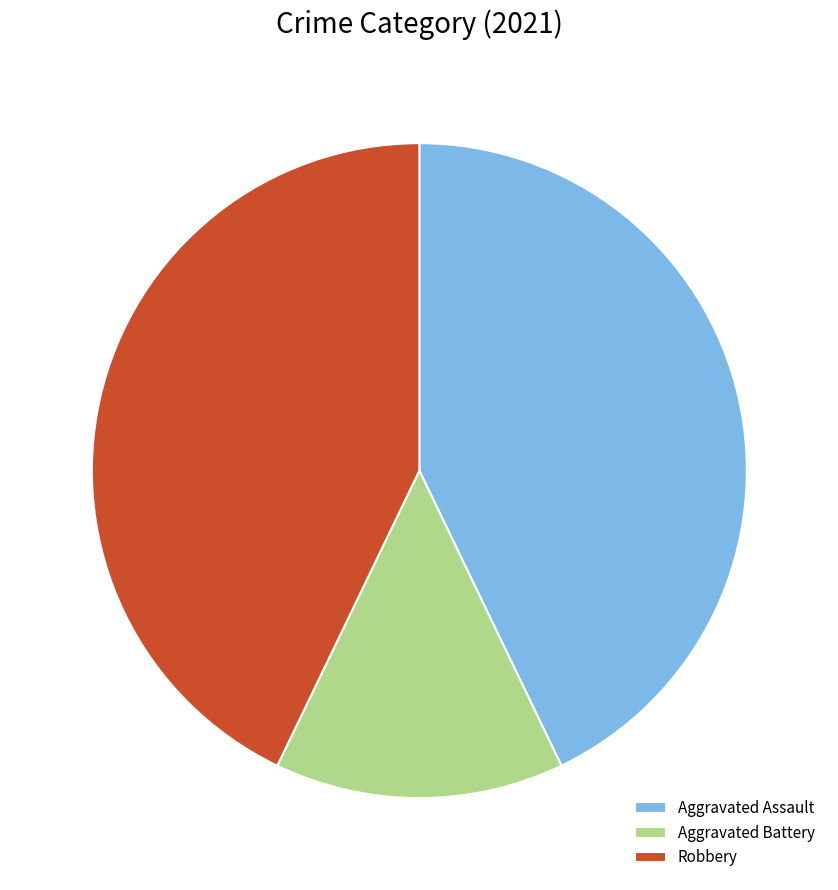

Combined, do Aggravated Battery and Robbery account for over 50%?

Yes